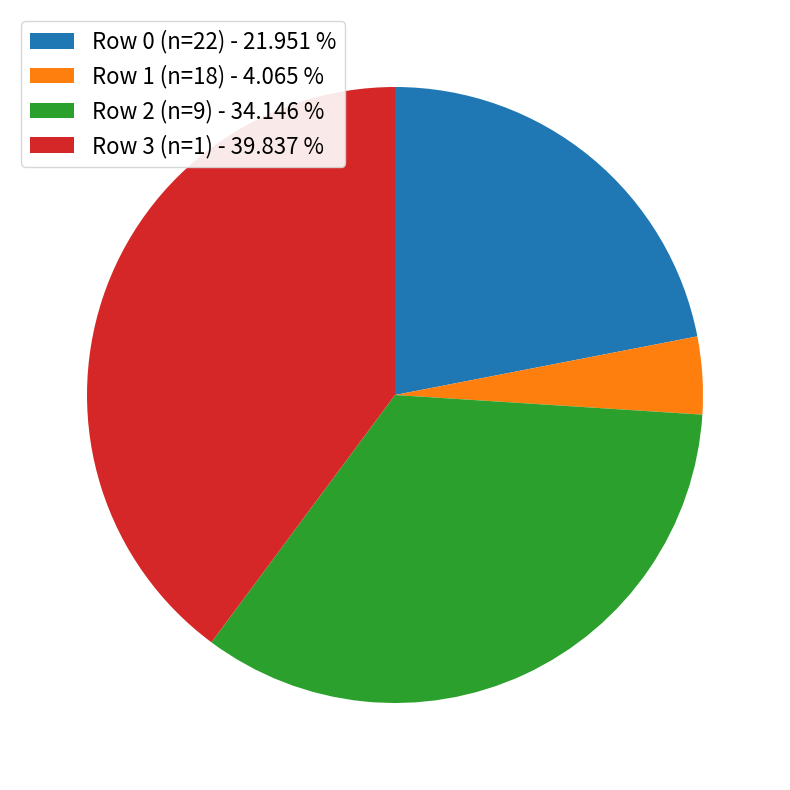

Does Row 2 (n=9) account for over 50% of the chart?

No